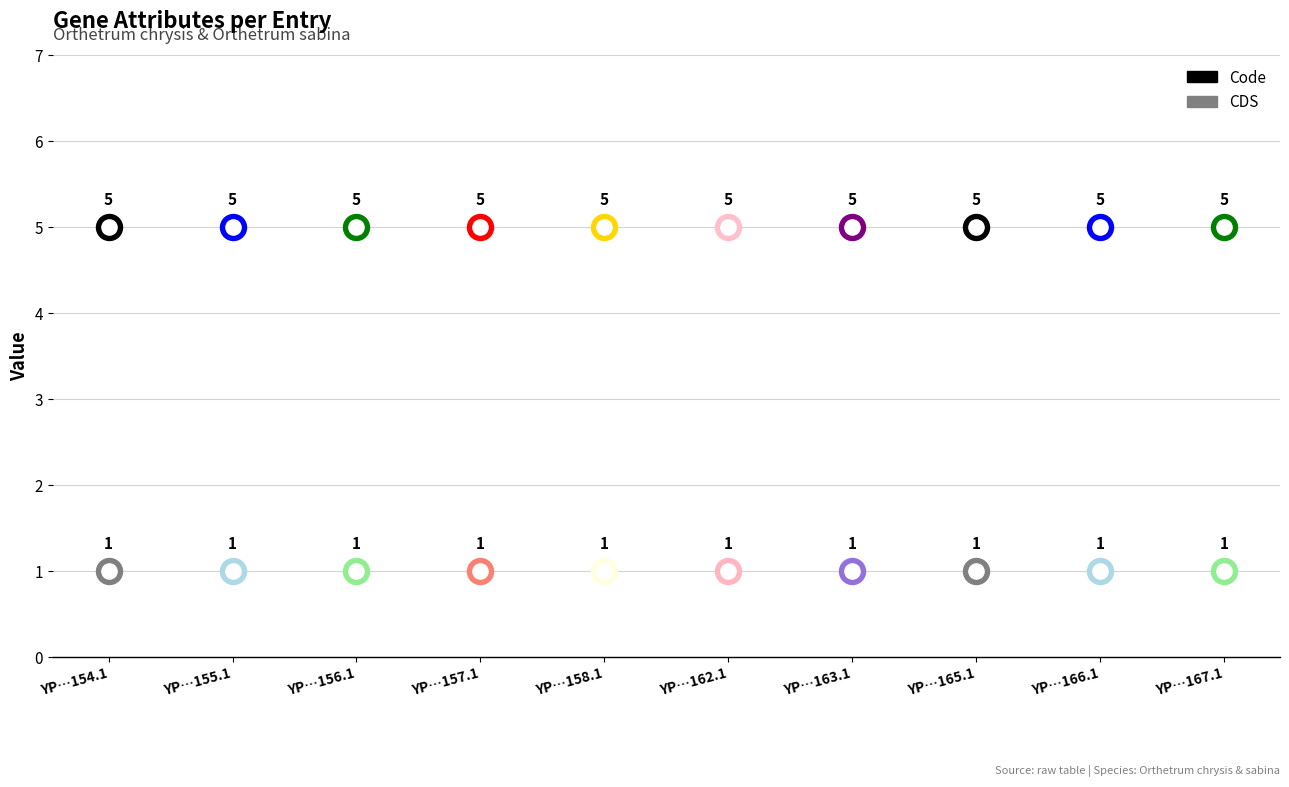

At which category is the sum across all series the highest?

YP_009327154.1